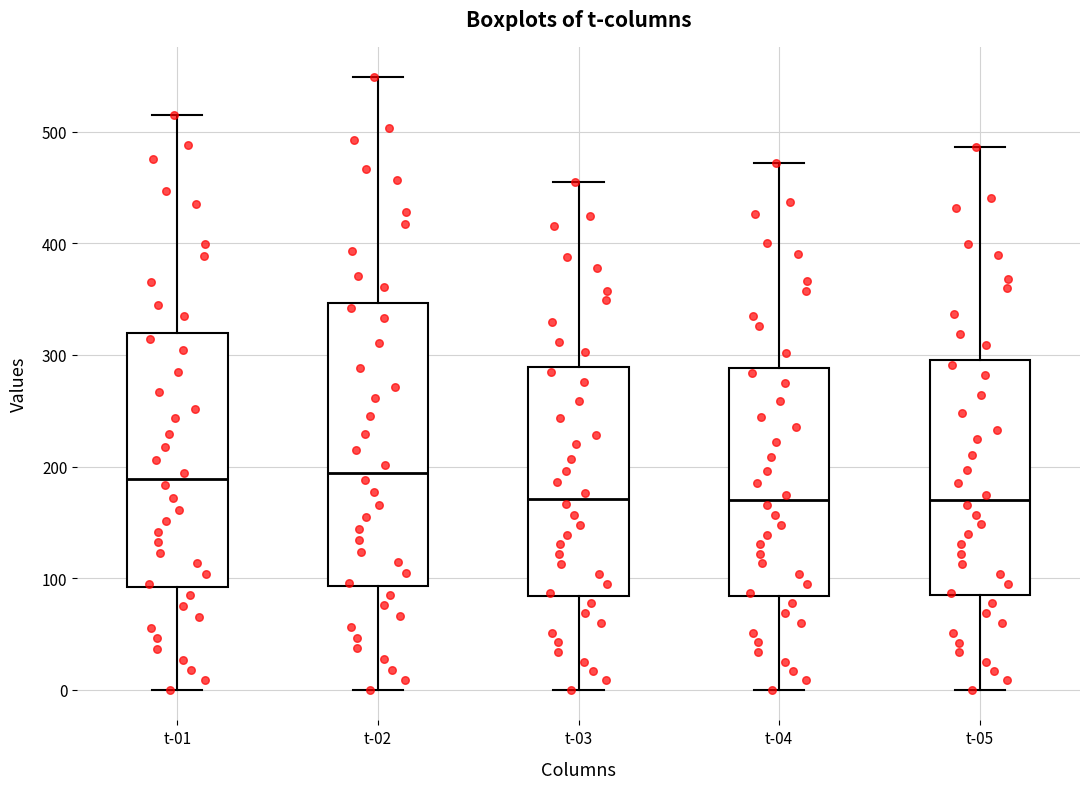

Which box is the tallest, from its lower edge to its upper edge?

t-02